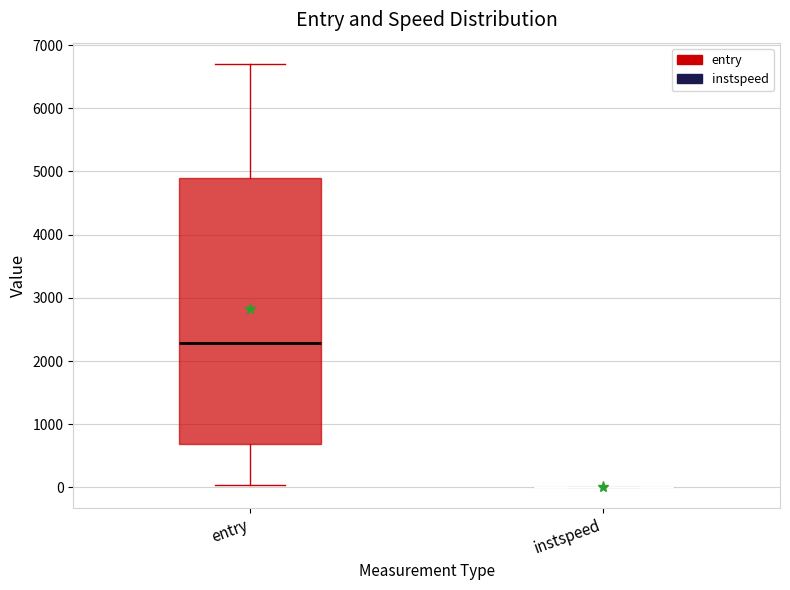

Comparing the boxes themselves (not the whiskers), which one is the tallest?

entry